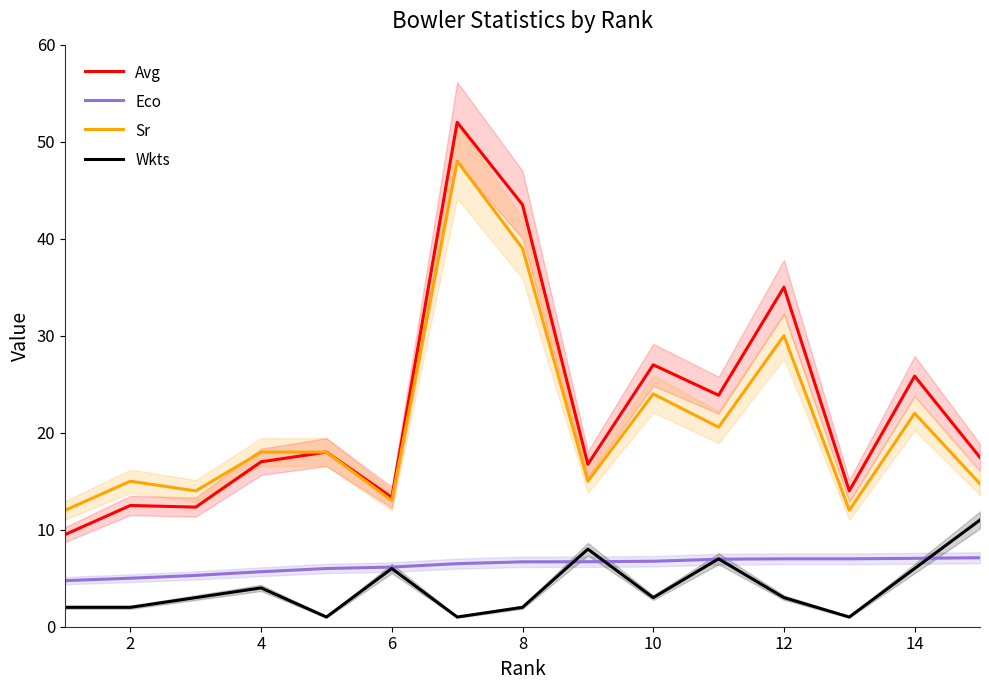

The Wkts series shows 3.0 at 12. True or false?

True